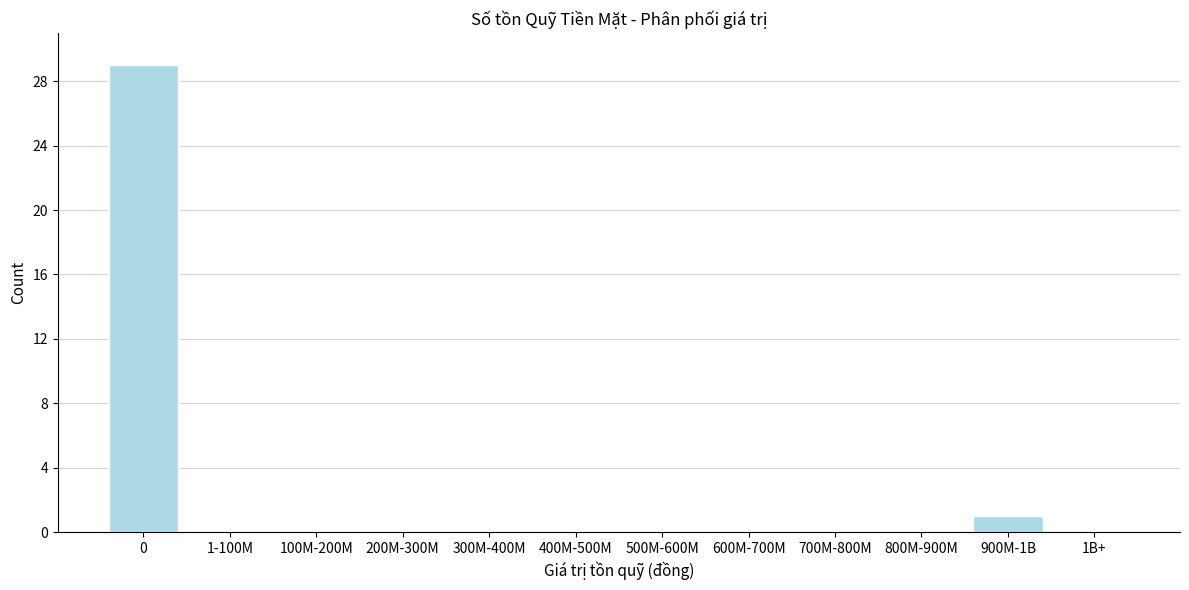

Reading left to right, list all the values displayed in this chart.

0=29	1-100M=0	100M-200M=0	200M-300M=0	300M-400M=0	400M-500M=0	500M-600M=0	600M-700M=0	700M-800M=0	800M-900M=0	900M-1B=1	1B+=0